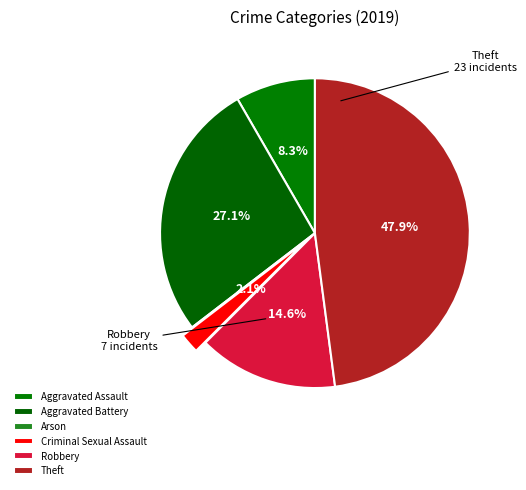

True or false: Criminal Sexual Assault accounts for 12% of the total.

False